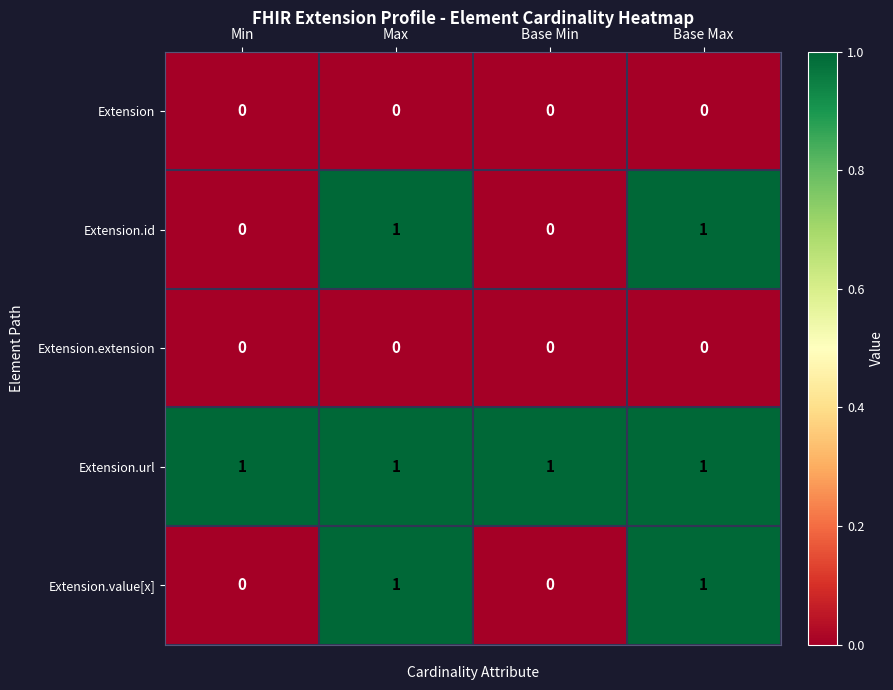

Is it true that Extension.value[x] equals 1 at Max?

True